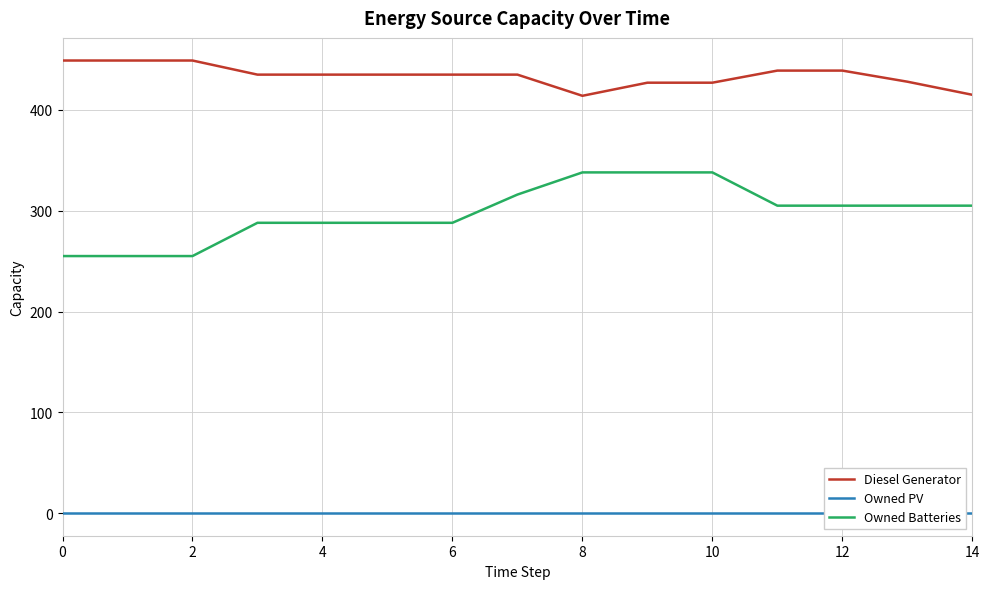

What are all the series names shown in the legend?

Diesel Generator, Owned PV, Owned Batteries